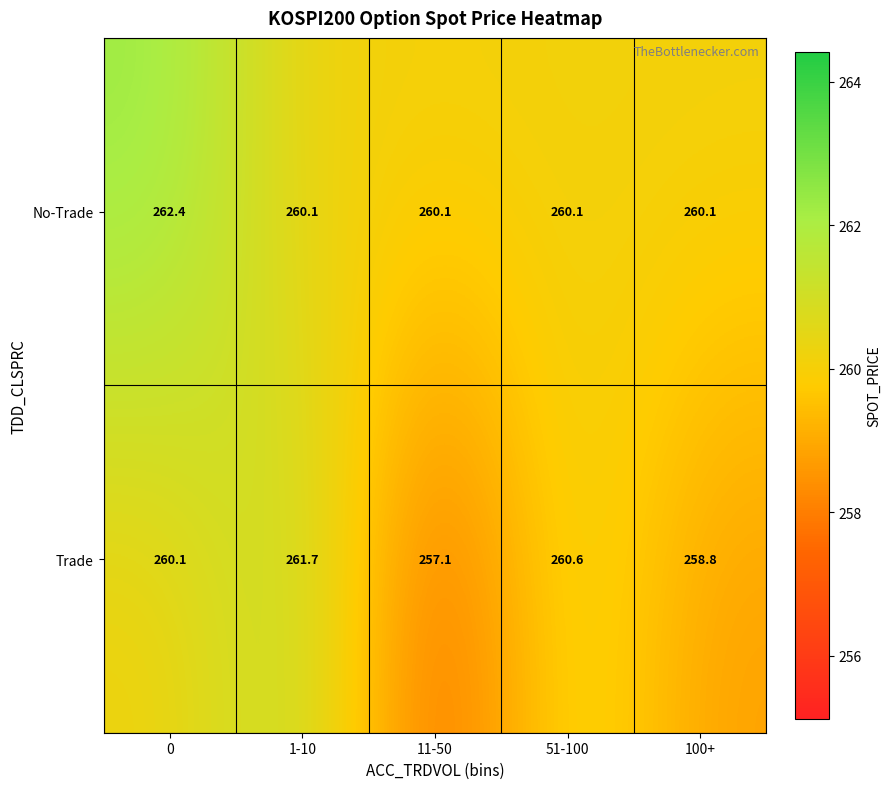

What is the smallest value displayed?

257.1